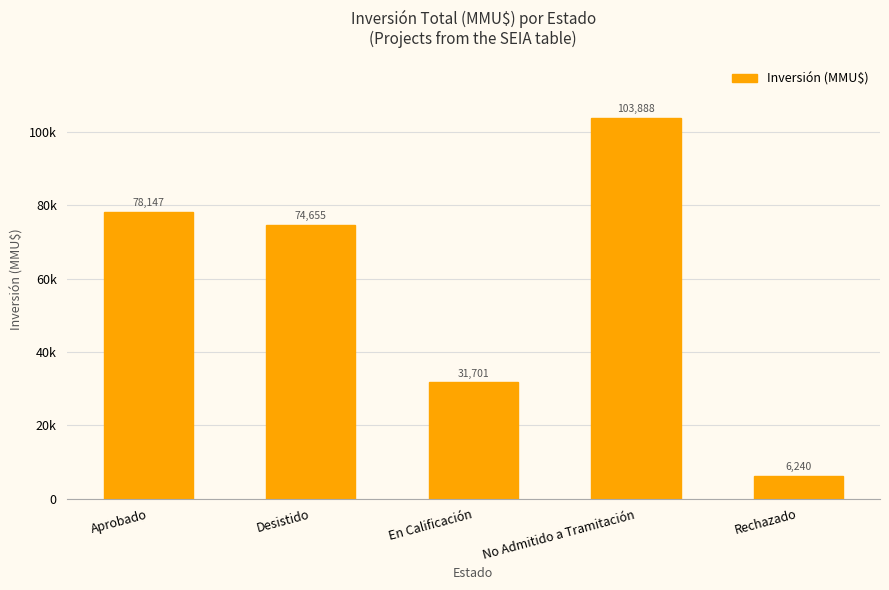

What is the label of the 1st bar from the right?

Rechazado